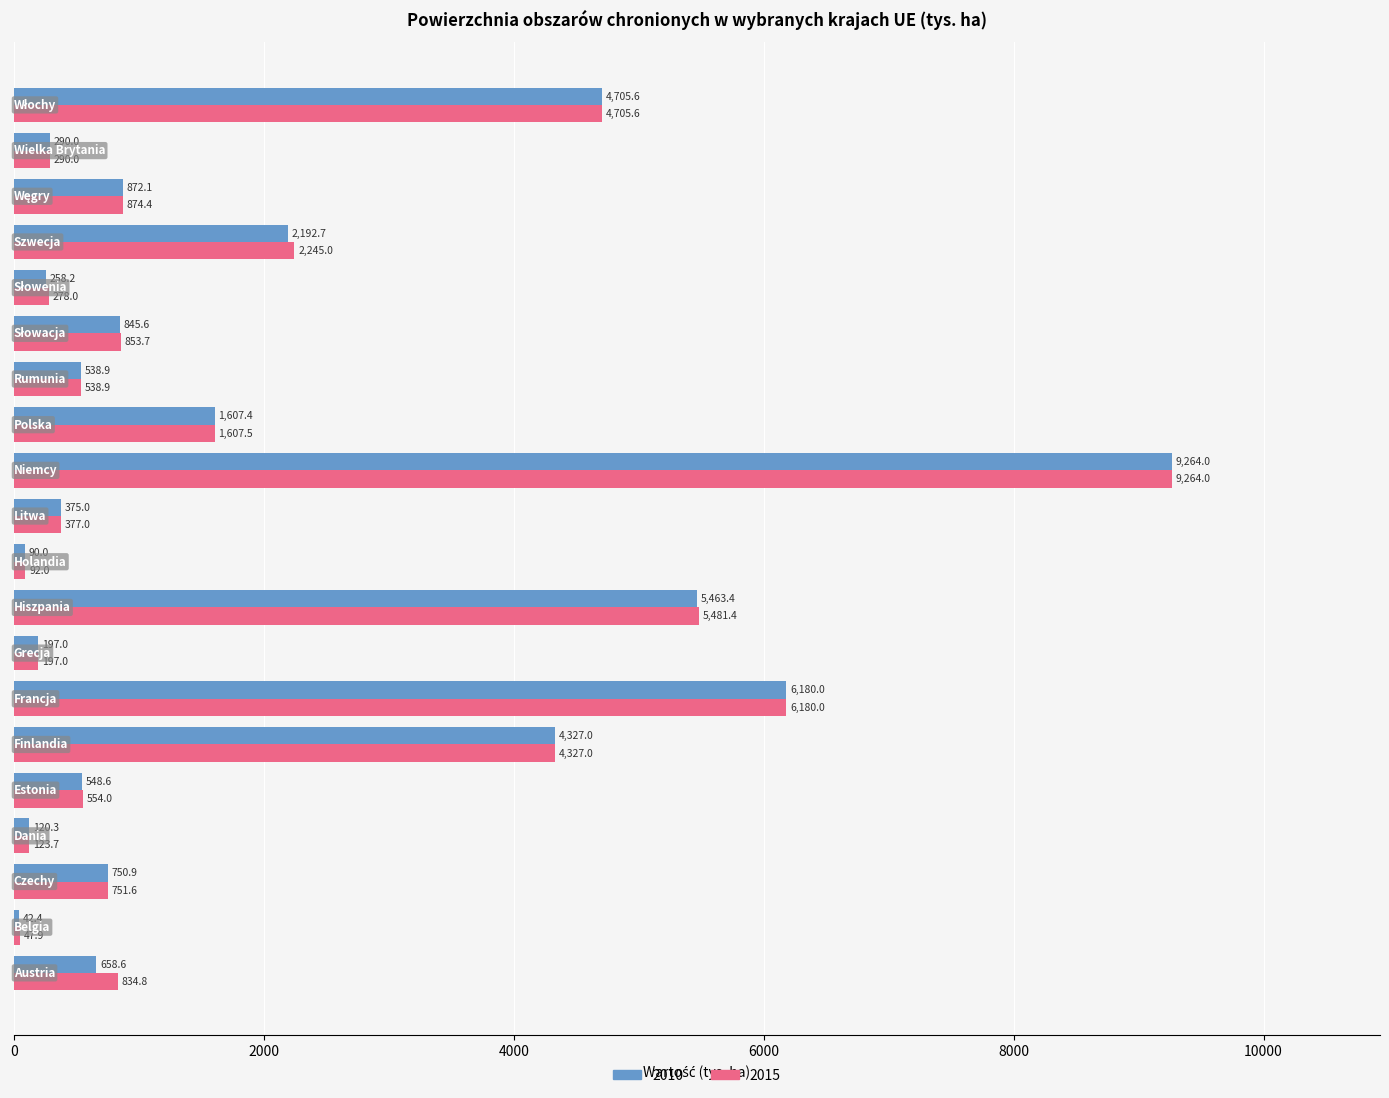

At how many categories does at least one series exceed 1501?

7